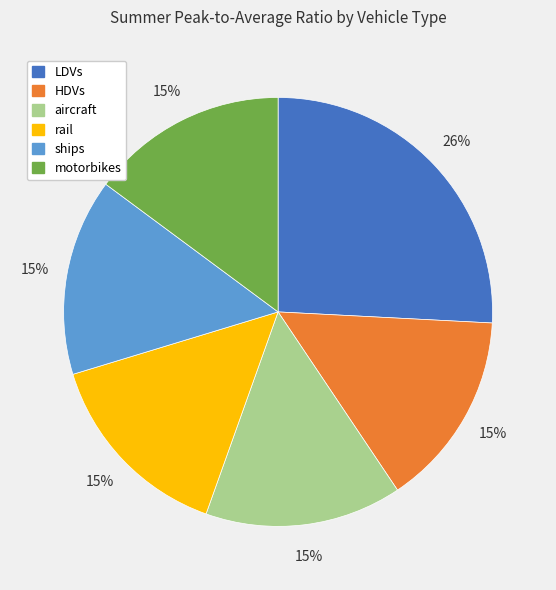

How many slices are in this pie chart?

6